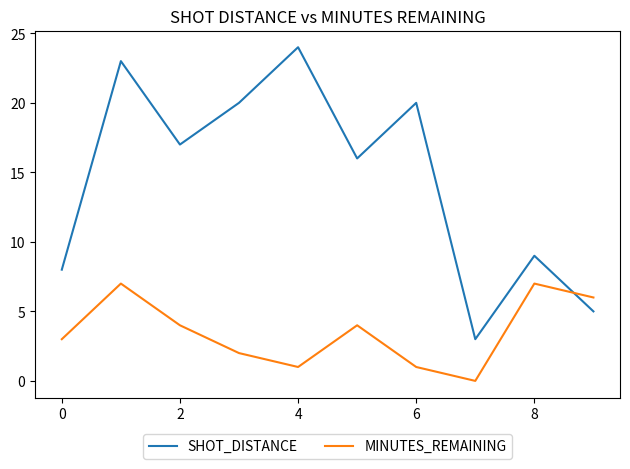

What is the difference between the maximum and minimum values in the SHOT_DISTANCE series?

21